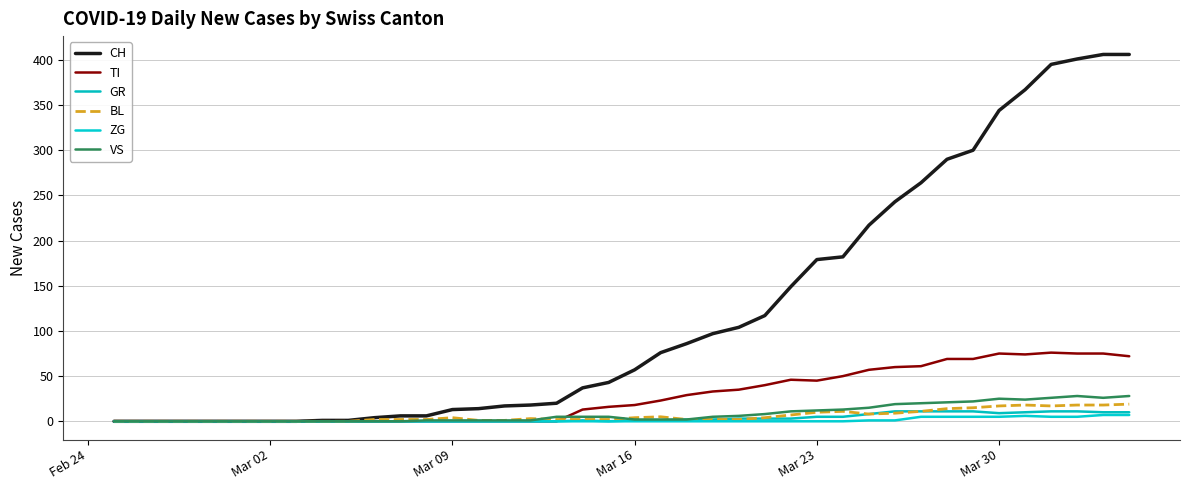

Which series has the largest total across all categories?

CH